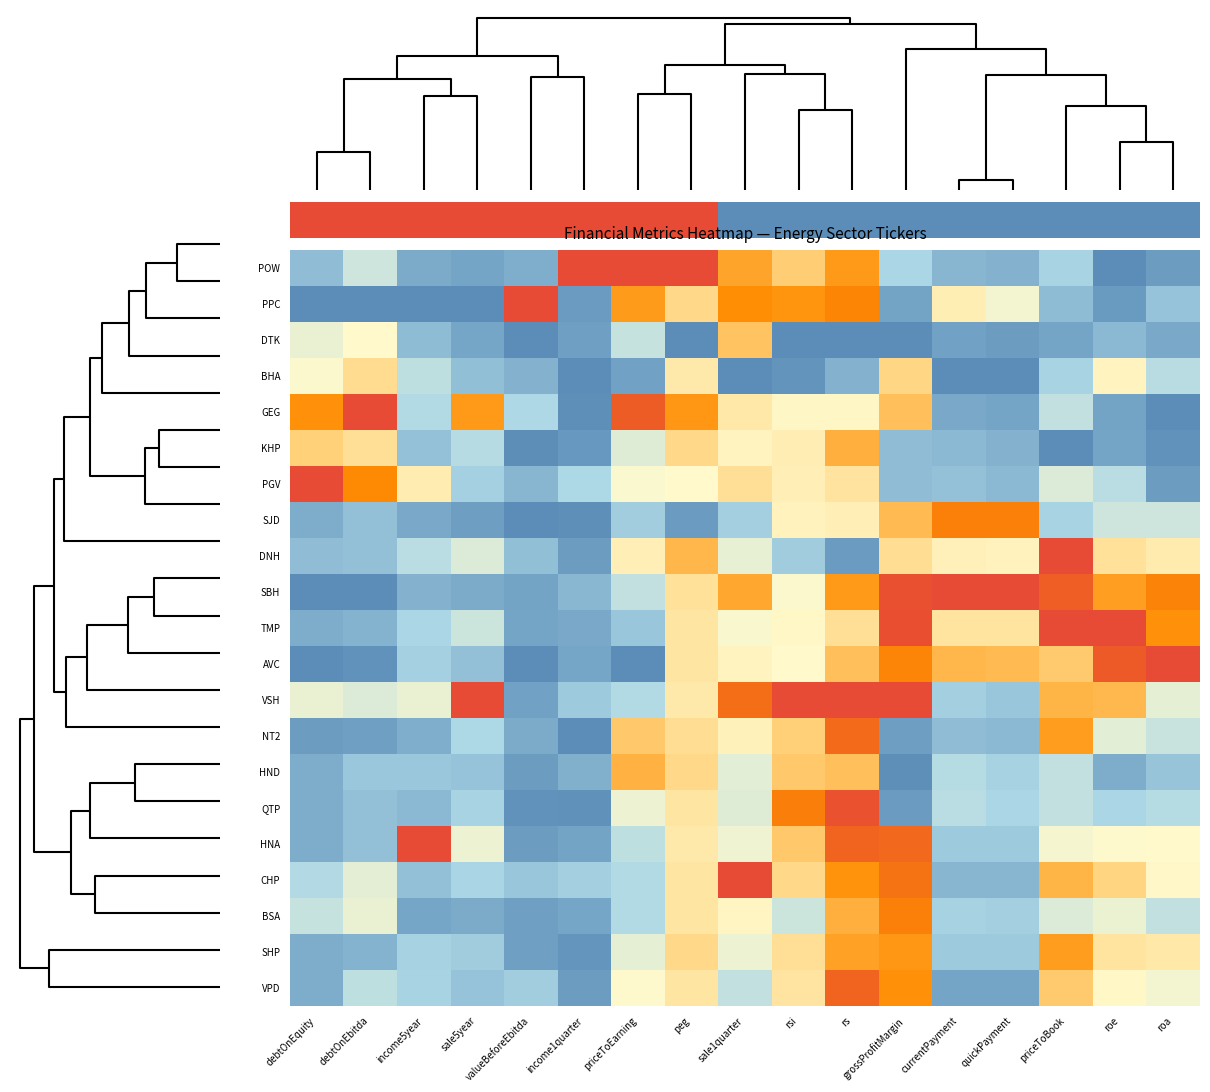

Rank the series at roe from lowest to highest value.

POW, PPC, GEG, KHP, HND, DTK, QTP, PGV, SJD, NT2, BSA, HNA, VPD, BHA, SHP, DNH, CHP, VSH, SBH, AVC, TMP